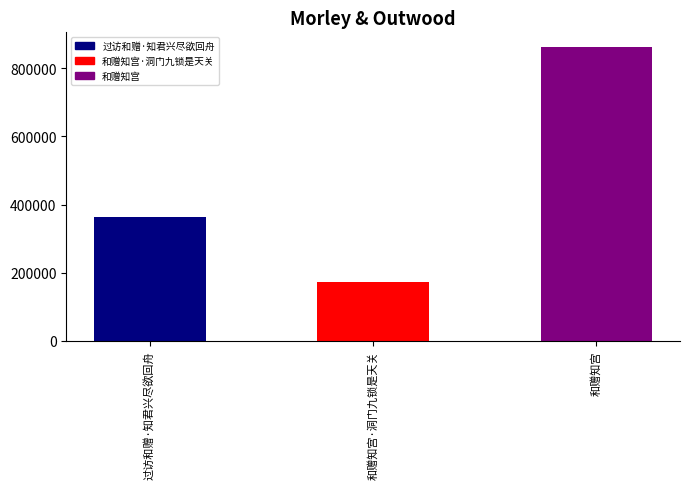

What is the label of the 2nd bar from the left?

和赠知宫·洞门九锁是天关